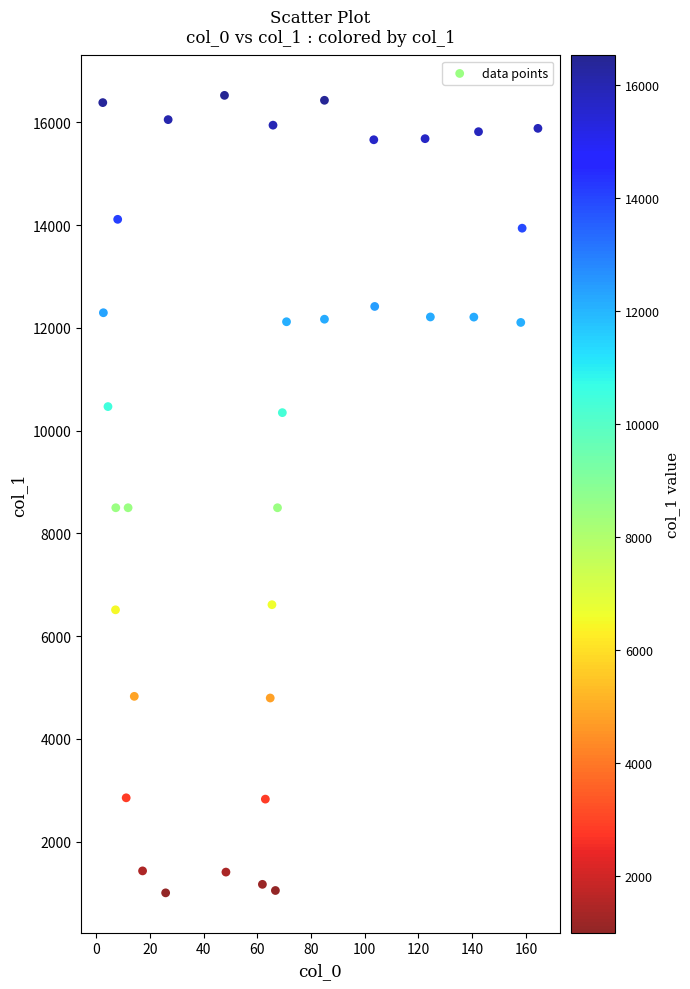

What is the range of Y values (max minus min)?

15522.9